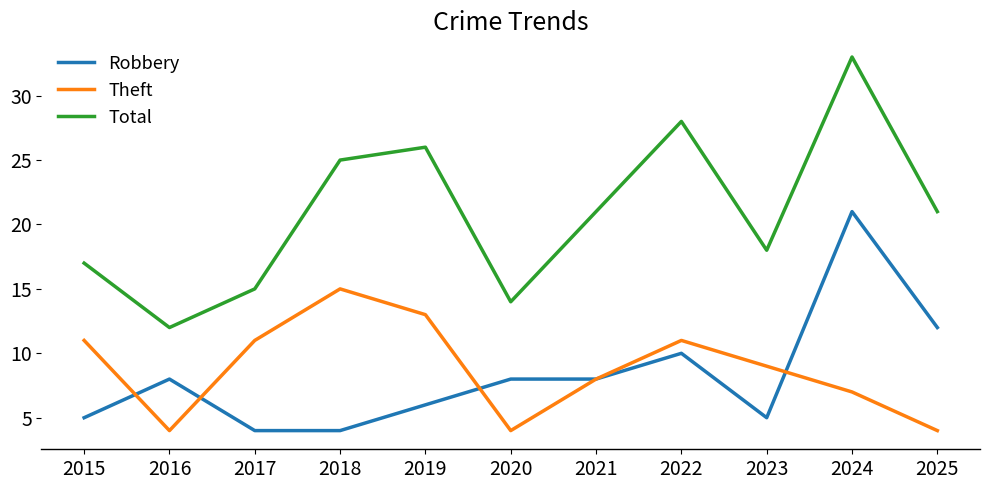

What is the smallest value displayed?

4